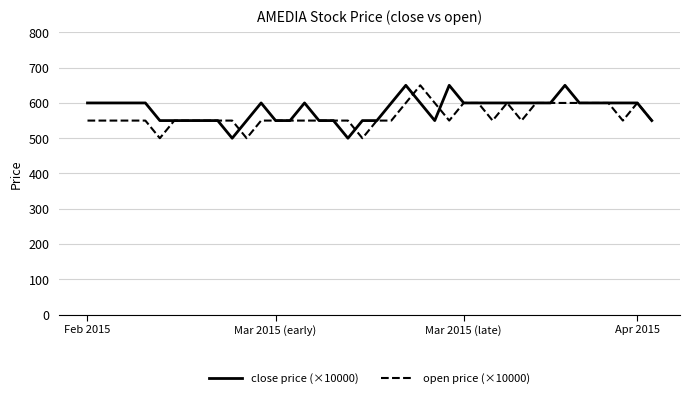

What is the maximum value shown in the chart?

650